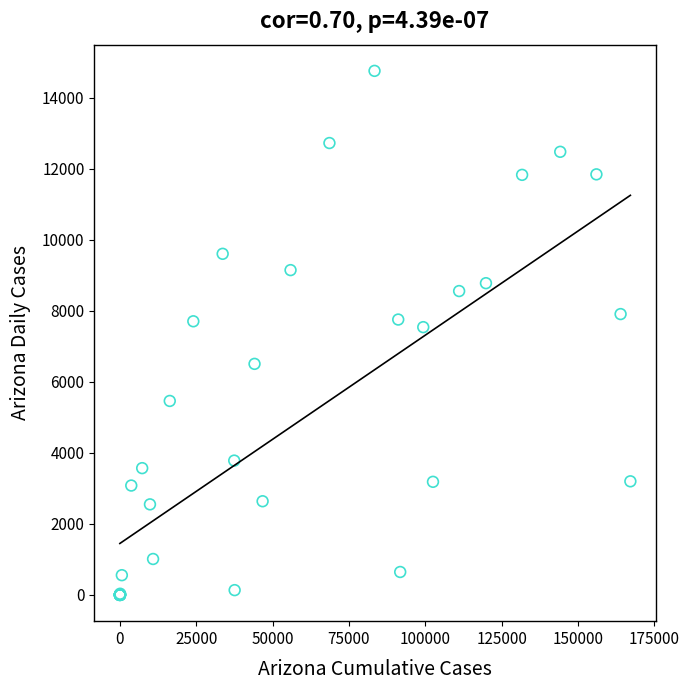

What Y value in the scatter plot is closest to 7379?

7542